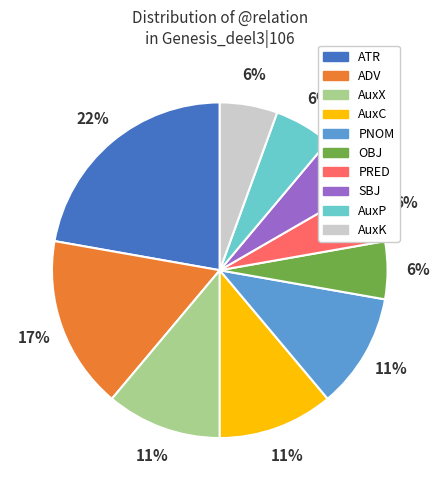

Is there any slice that represents more than half of the pie?

No